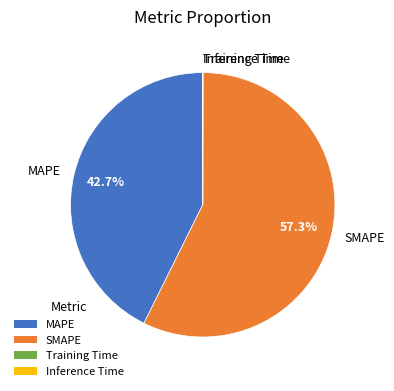

Which slice represents more than half of the pie?

SMAPE